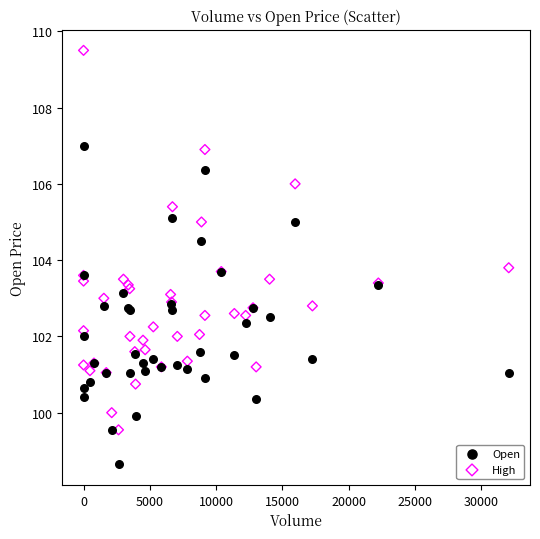

Which series contains the lowest Y value?

Open